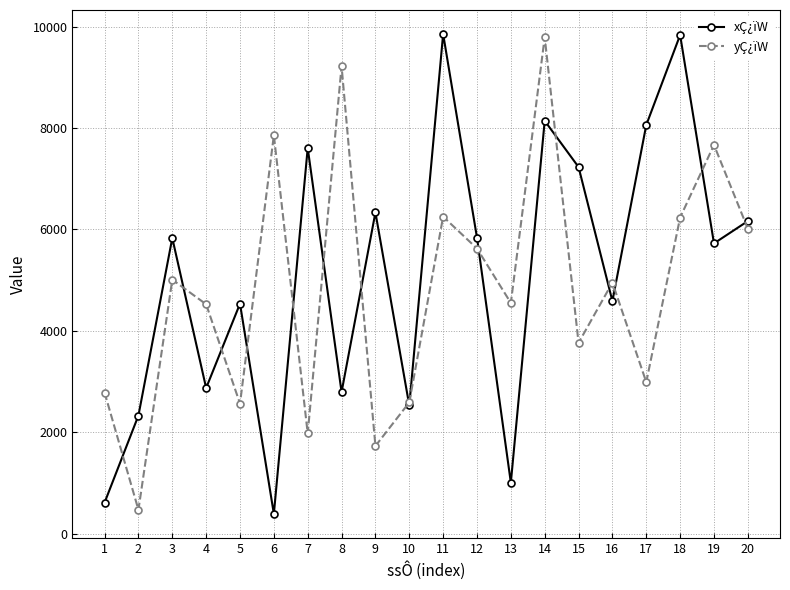

How many interior local peaks does the yÇ¿ïW series have?

7